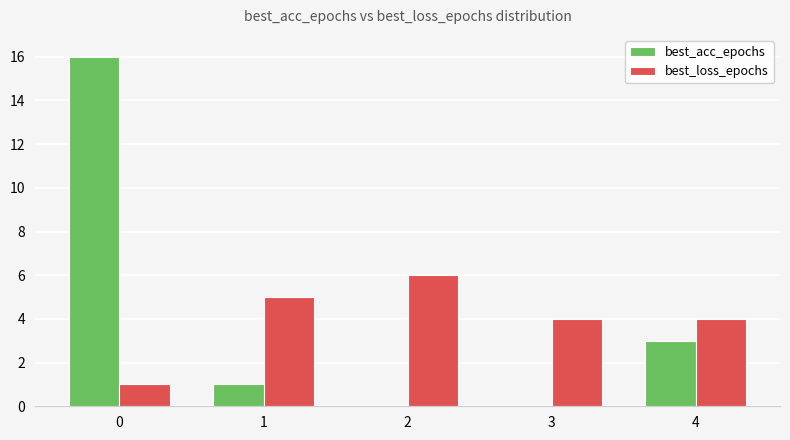

At which label is best_acc_epochs closest to 8?

4